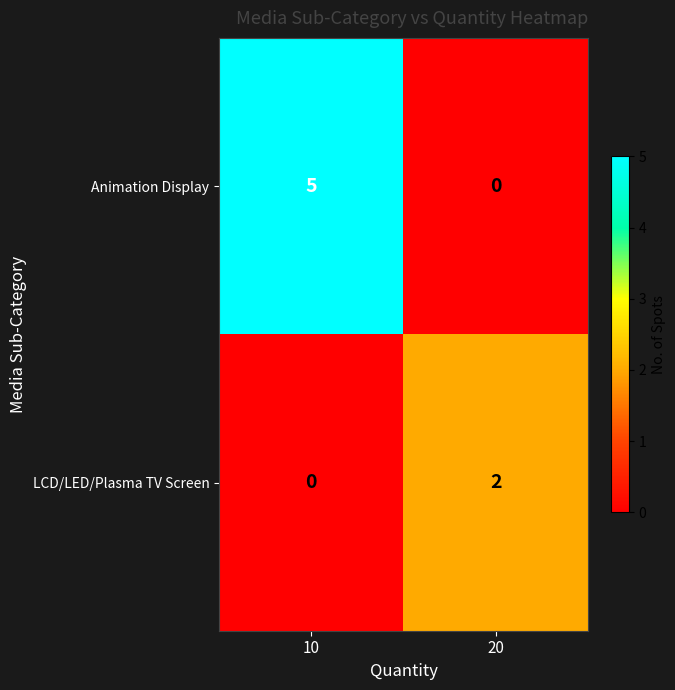

Reading right to left, what are all the values shown in this chart?

Animation Display: 0	5
LCD/LED/Plasma TV Screen: 2	0